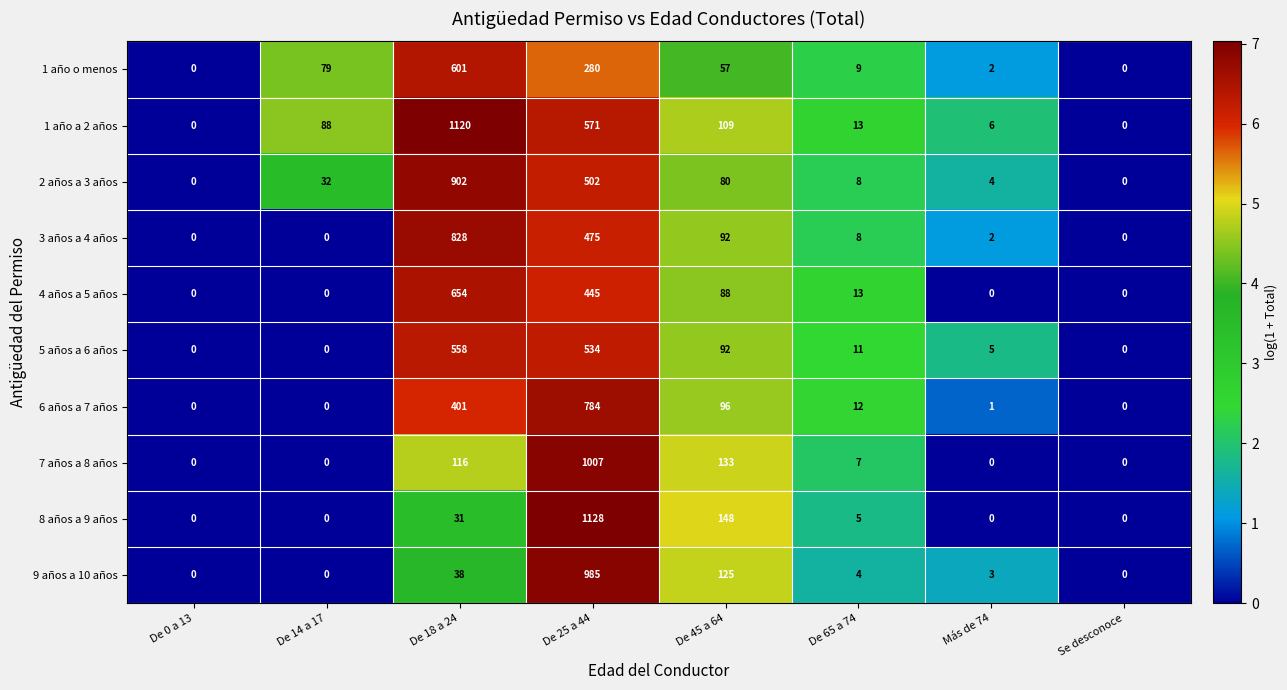

What is the difference between the 3 años a 4 años values at Se desconoce and De 18 a 24?

828